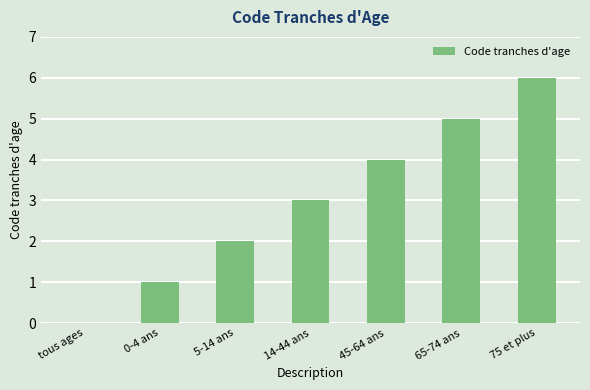

Which category has the highest value across all series?

75 et plus